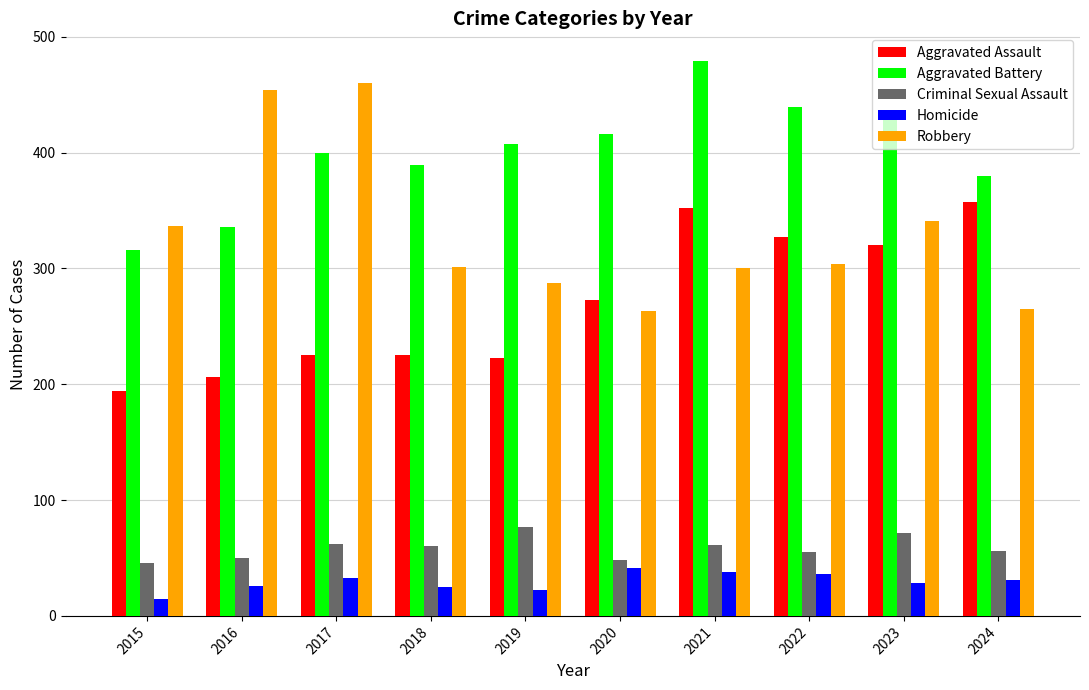

At which category is the sum across all series the highest?

2021